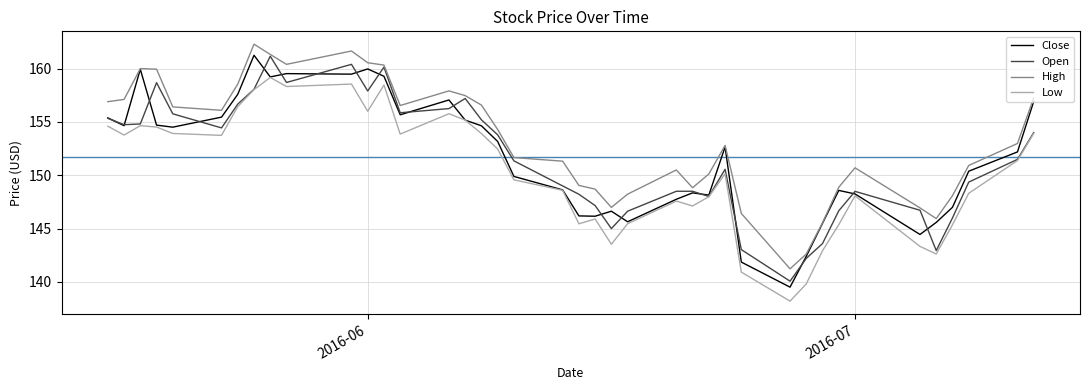

What is the minimum value shown in the chart?

138.2